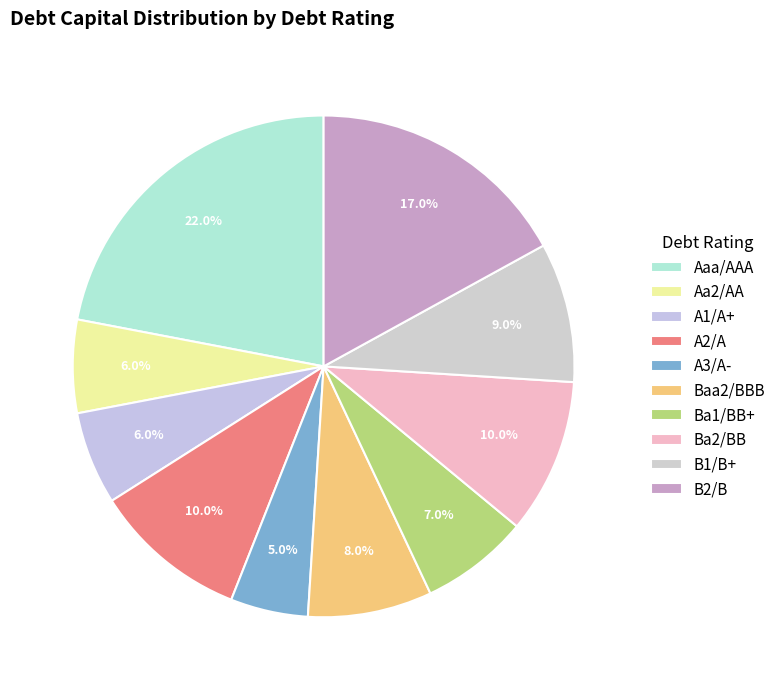

Which category has the biggest portion of the pie?

Aaa/AAA